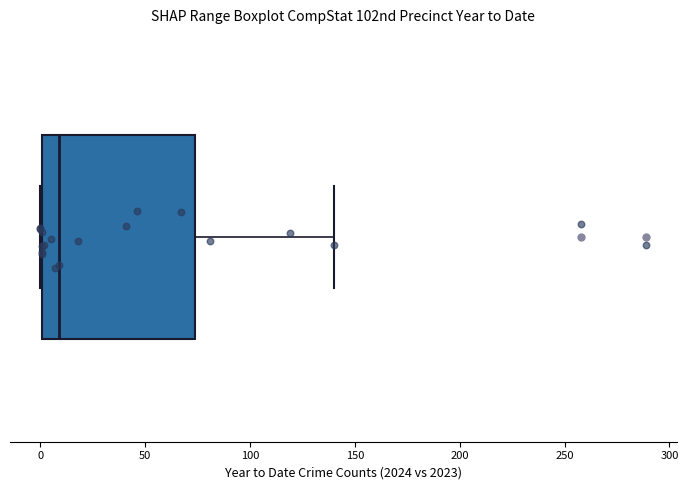

Read this box plot against the x-axis: the position of the median line, the range covered by the box, and the ends of both whiskers. The values are not printed on the chart, so give them approximately, as read against the axis.

median 10, box 0 to 75, whiskers 0 to 140